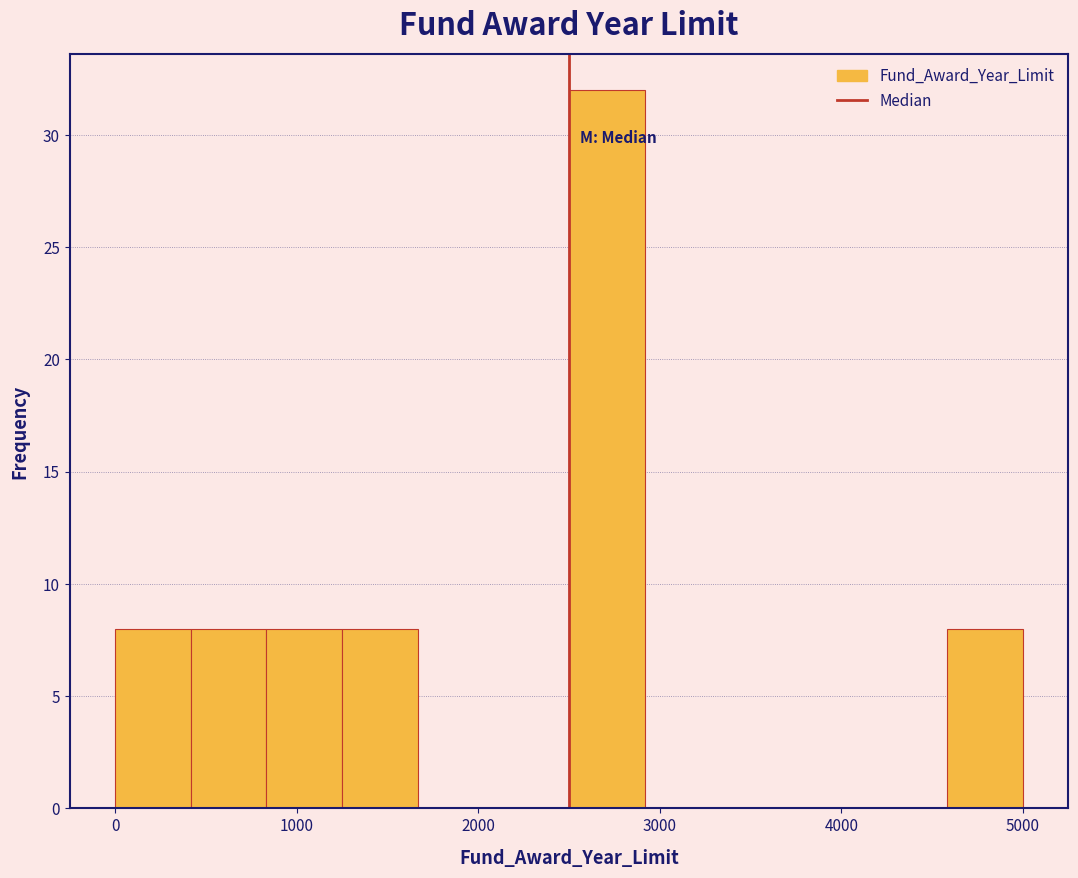

Reading left to right, transcribe this chart: for each bar, give the range it covers on the x-axis and its height. Neither the bar edges nor the heights are printed on the chart, so give them approximately, as read against the axes.

0 to 400: 8
400 to 800: 8
800 to 1300: 8
1300 to 1700: 8
1700 to 2100: 0
2100 to 2500: 0
2500 to 2900: 32
2900 to 3300: 0
3300 to 3800: 0
3800 to 4200: 0
4200 to 4600: 0
4600 to 5000: 8